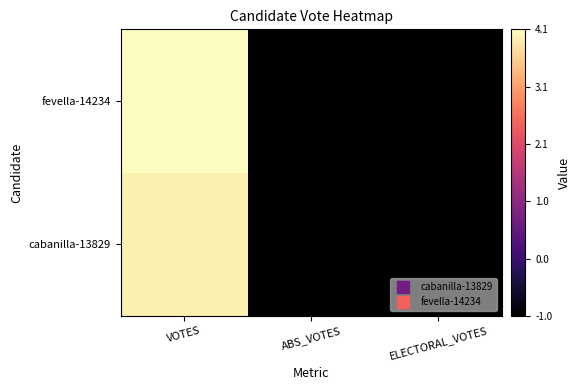

List the series in order of their peak value, highest first.

fevella-14234, cabanilla-13829